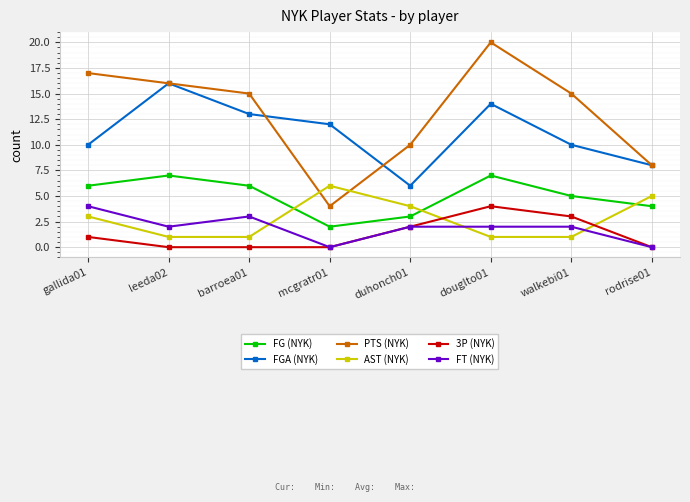

What is the label of the 7th point from the right?

leeda02